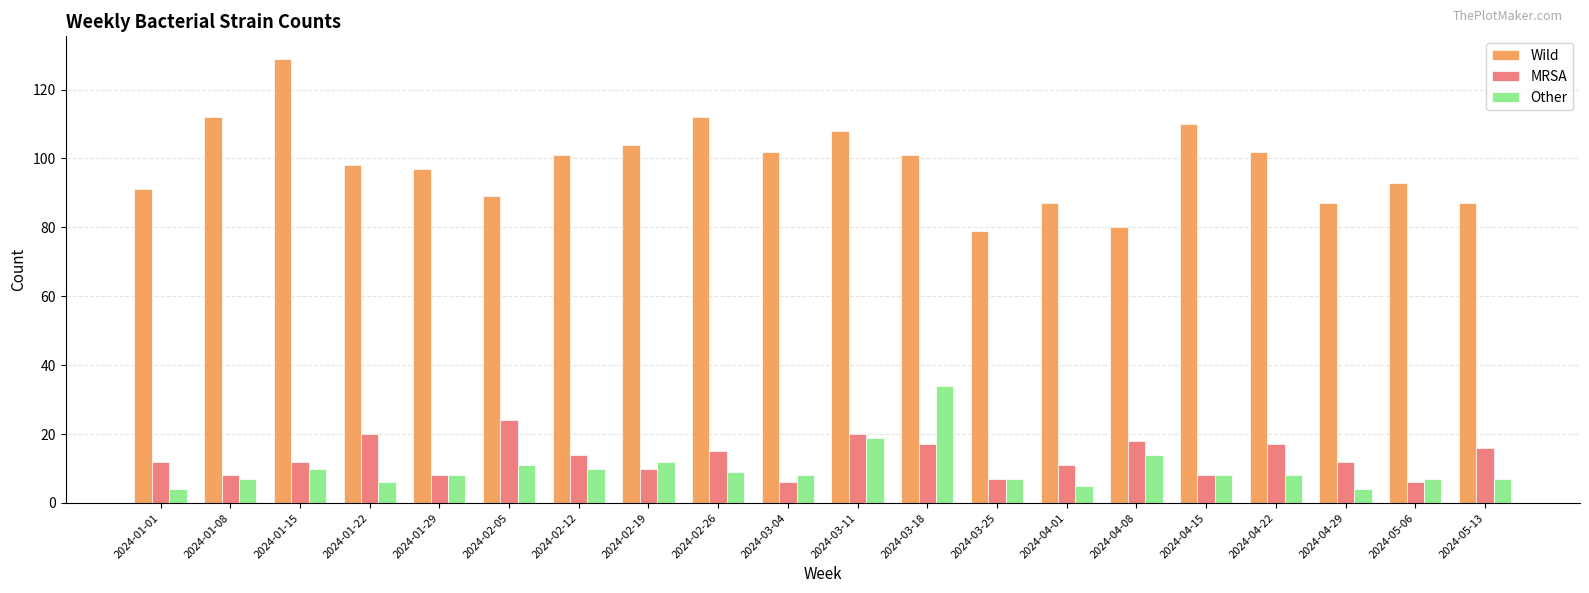

At how many categories does at least one series exceed 118?

1